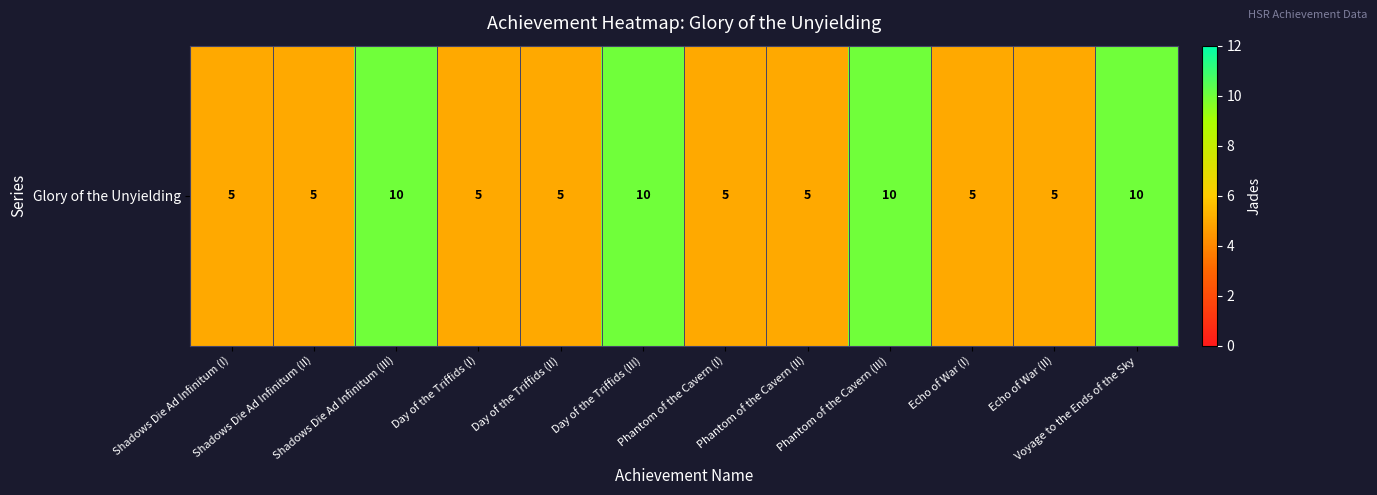

How many categories are shown in the chart?

12